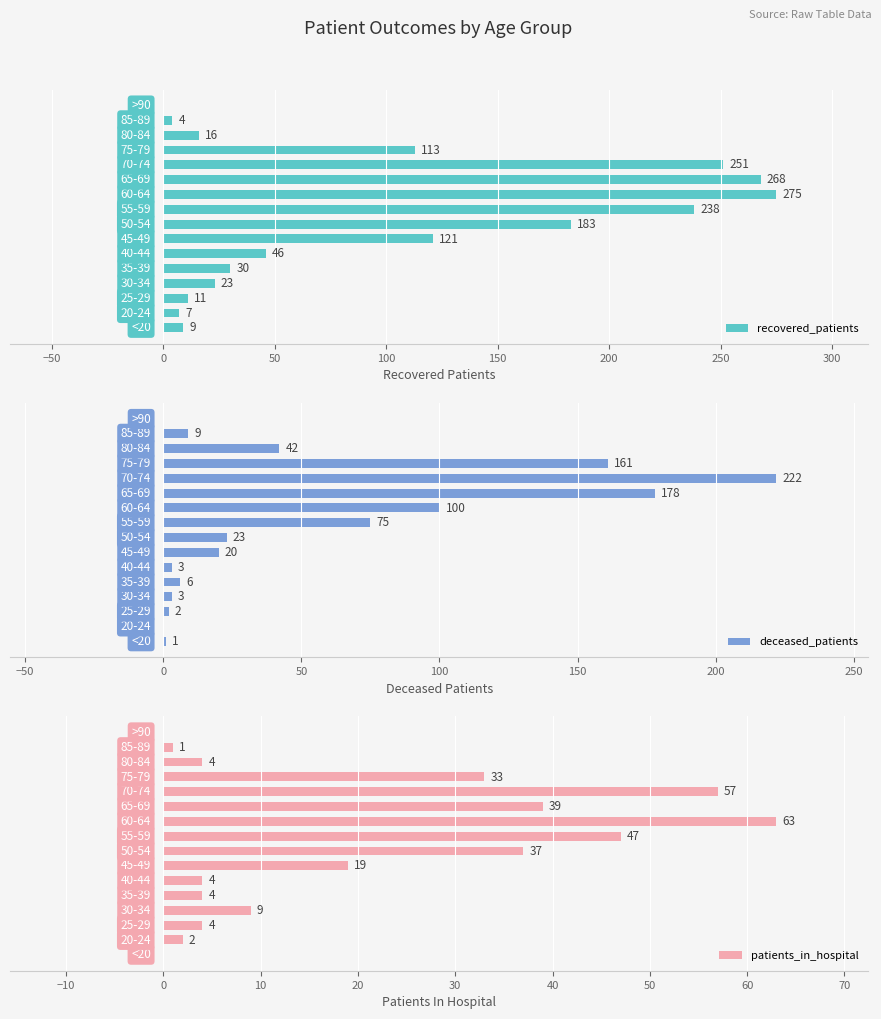

How many data points in recovered_patients are less than 46?

8